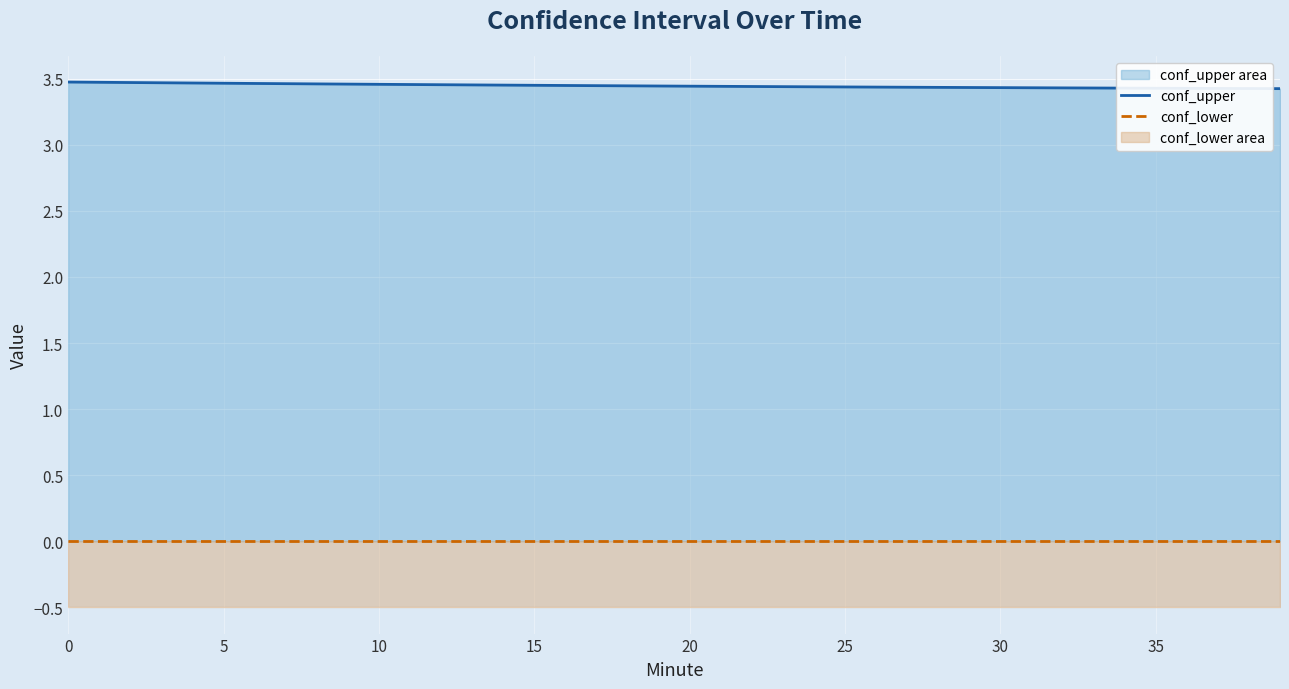

True or false: conf_lower has more than 1 points higher than both neighbors.

False